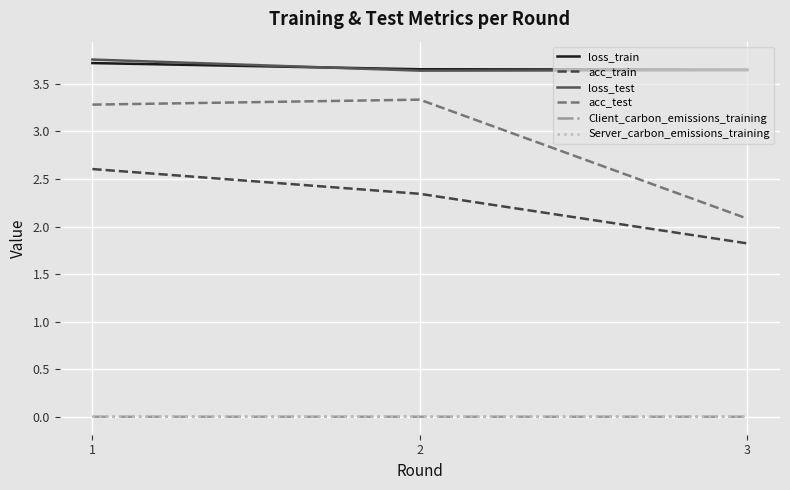

What is the lowest value of the acc_train series?

1.8